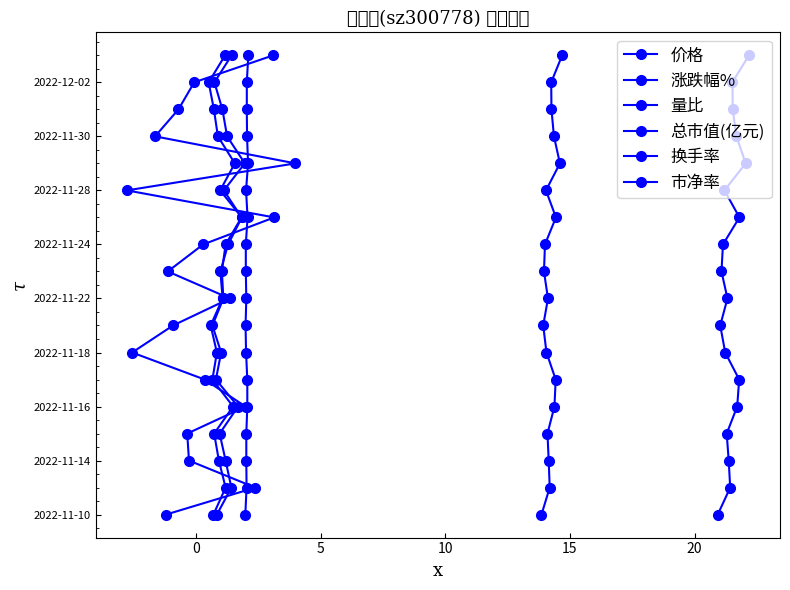

Count the number of data series in this chart.

6